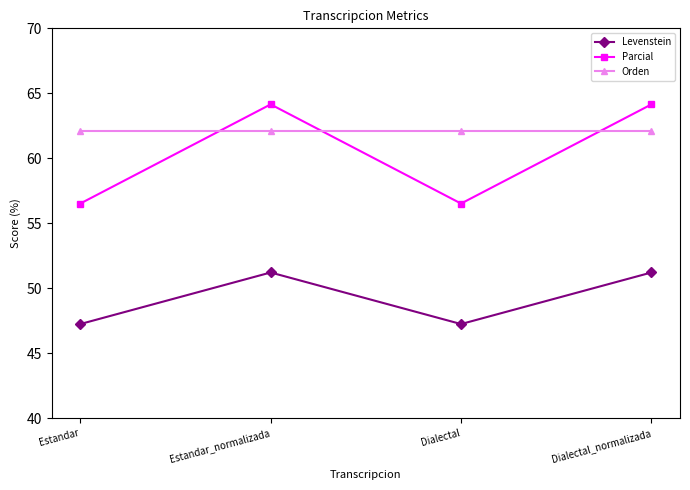

What value does the Levenstein series have at Estandar?

47.3